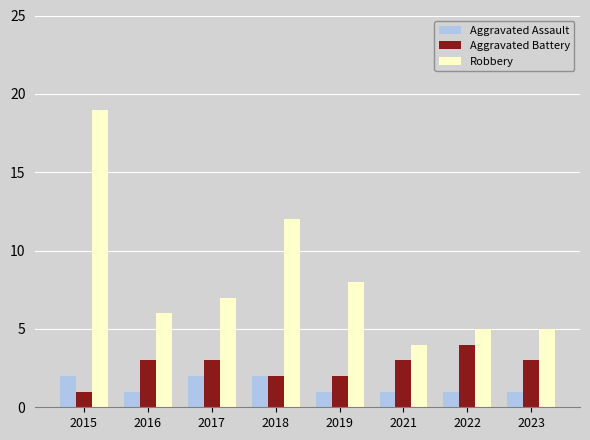

Rank the series at 2015 from highest to lowest value.

Robbery, Aggravated Assault, Aggravated Battery